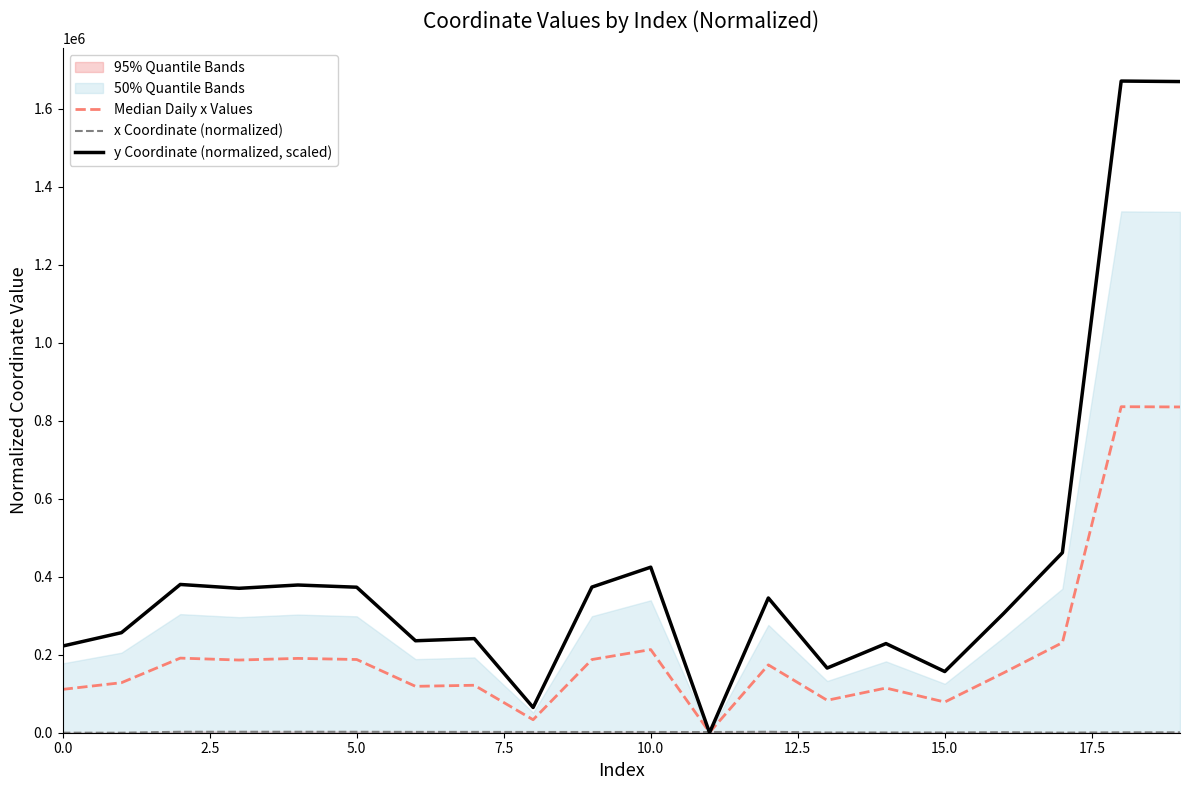

Rank the series by their maximum value, from highest to lowest.

y Coordinate (normalized, scaled), Median Daily x Values, x Coordinate (normalized)